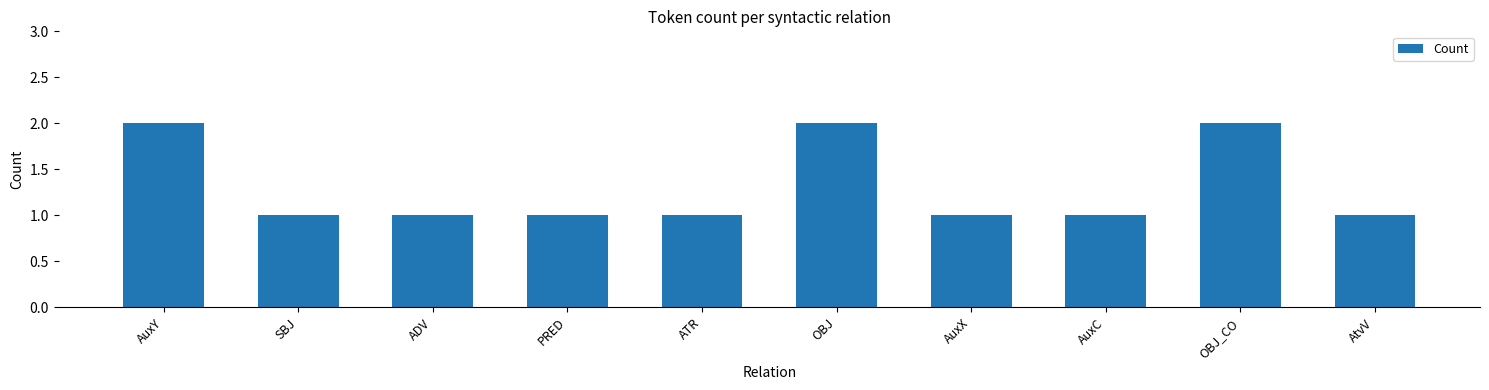

Is it true that the value at ATR is 1?

True